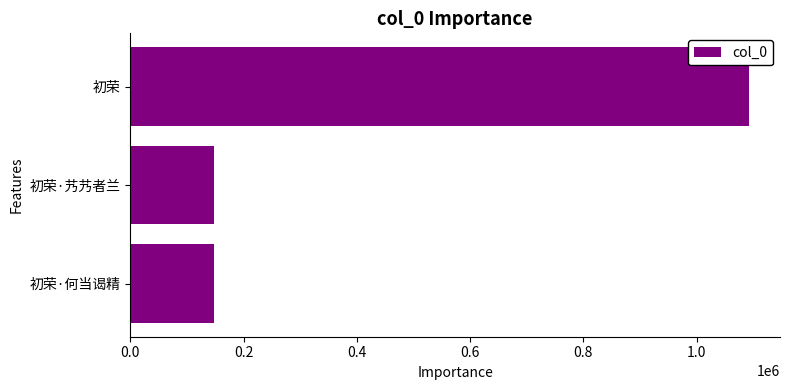

The value at 初荣·艿艿者兰 is 148459. True or false?

True